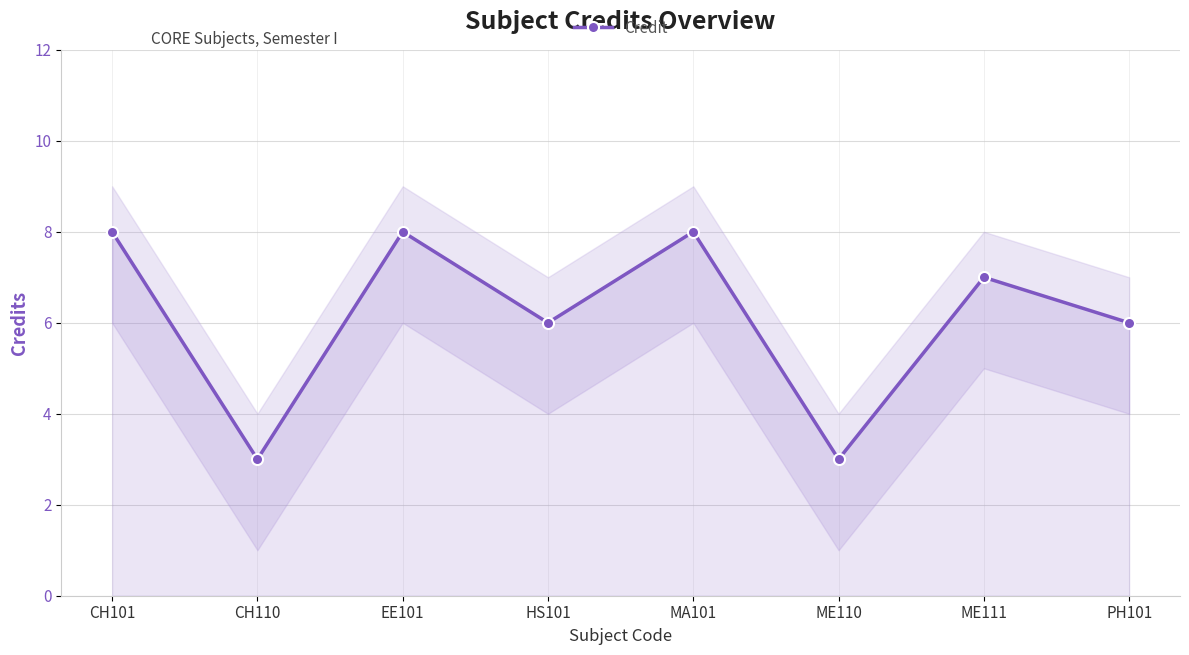

At which category does the data reach its first local valley?

CH110